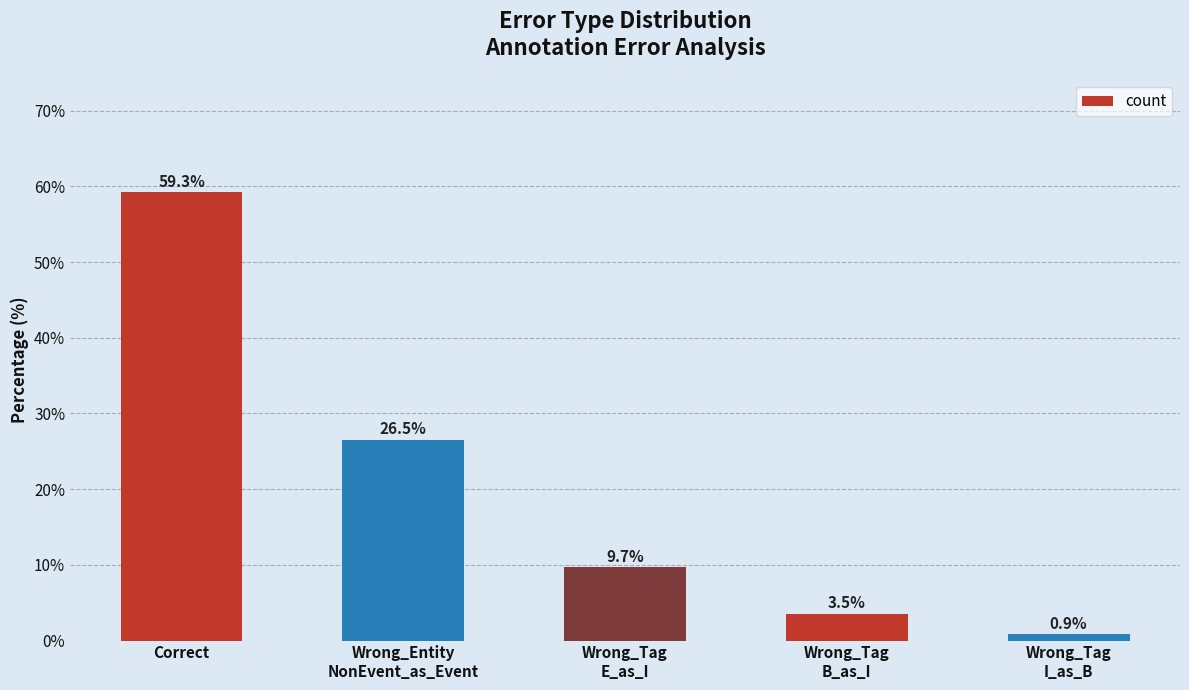

How many bars are there in total?

5